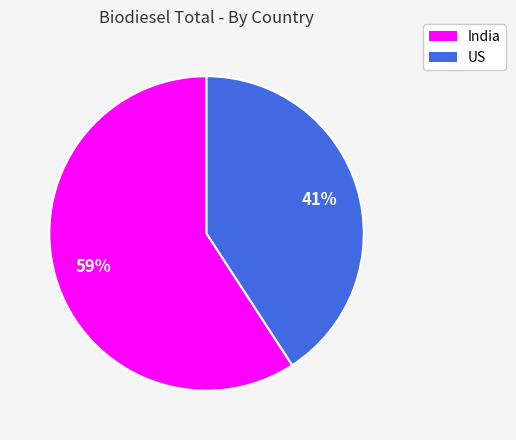

To the nearest percent, what is the average slice percentage?

50%